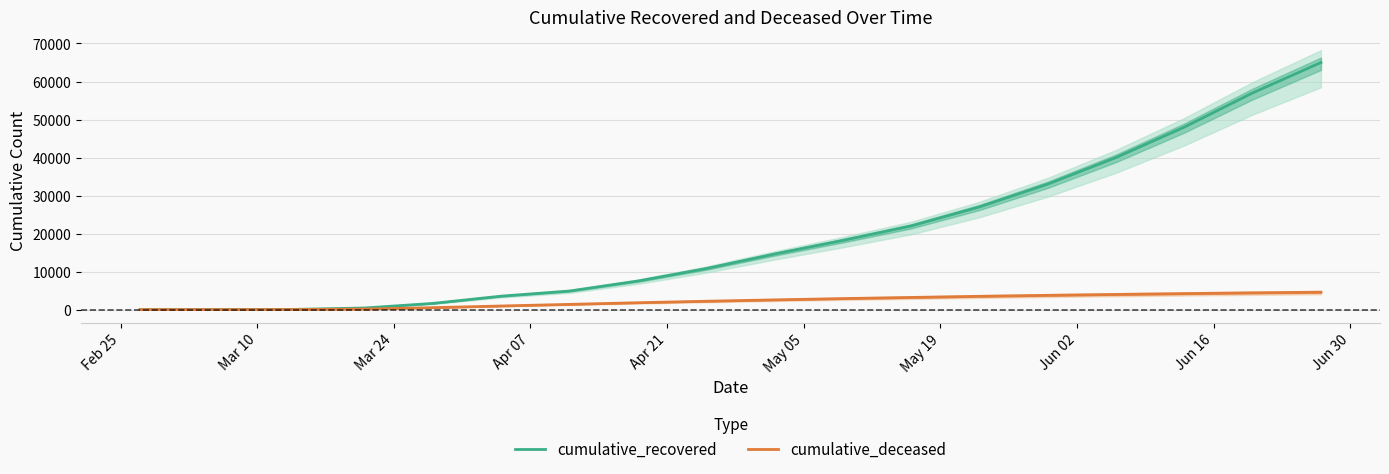

At how many categories does at least one series exceed 17586?

8